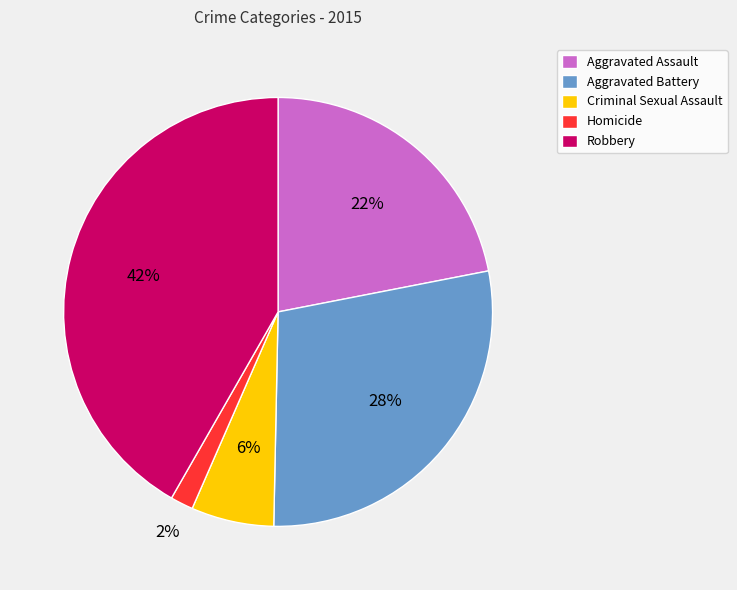

To the nearest percent, what is the difference between the largest and smallest slice percentages?

40%